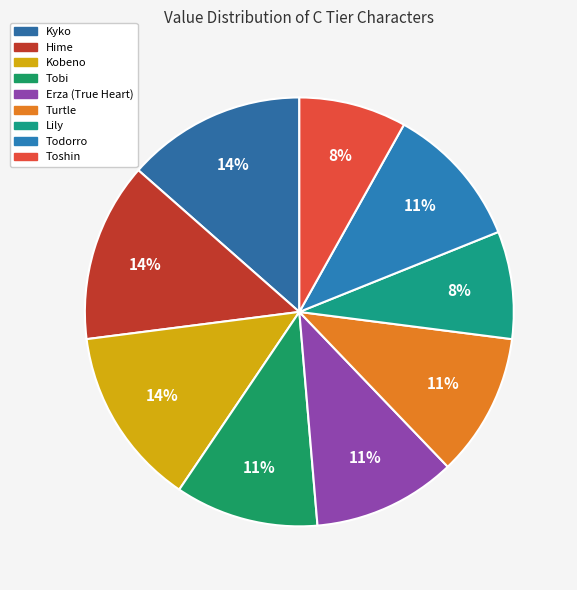

Is there any slice that represents more than half of the pie?

No